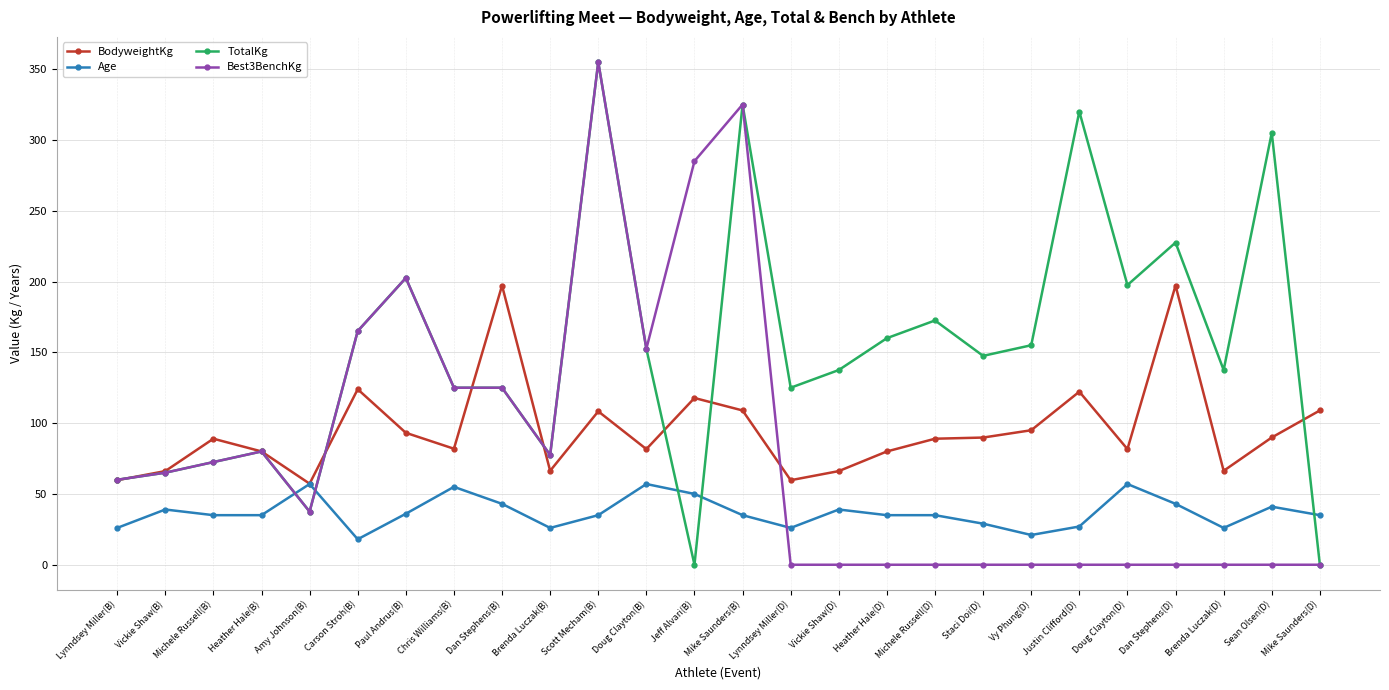

What is the label of the 15th point from the left?

Lynndsey Miller(D)